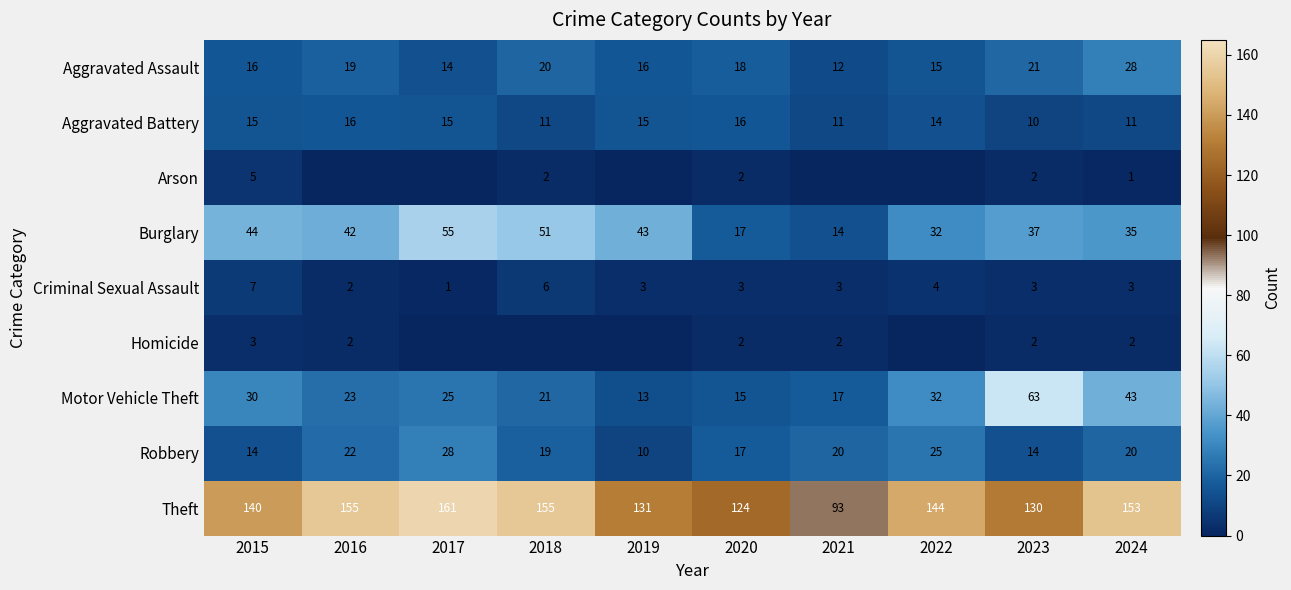

Is the value of Burglary at 2021 greater than the value of Robbery at 2018?

No